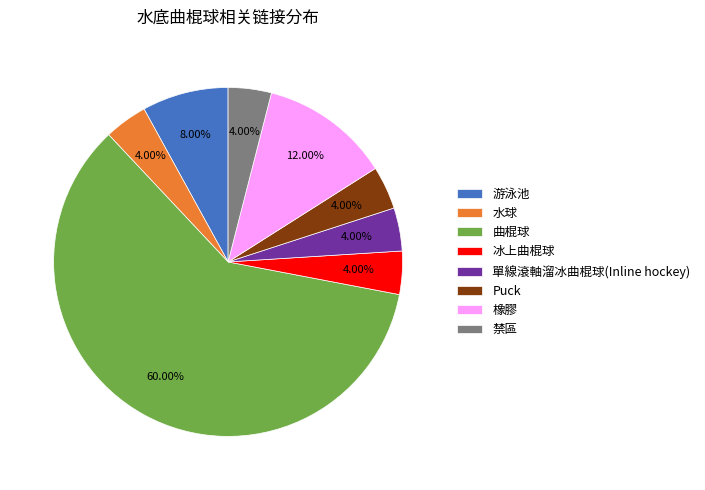

What is the largest slice in the pie chart?

曲棍球